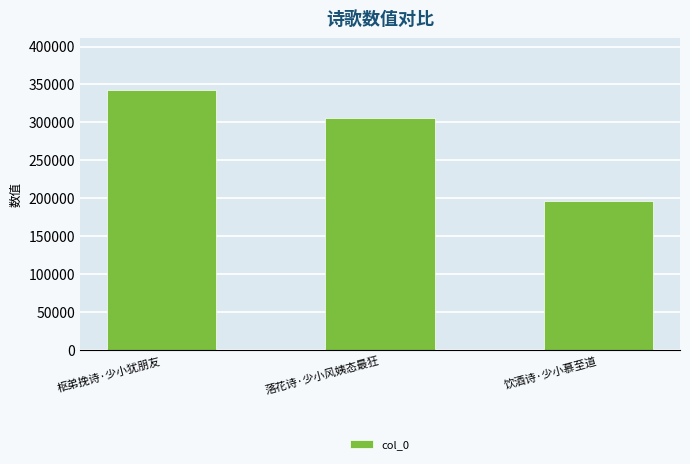

What position from the left is 饮酒诗·少小慕至道?

3